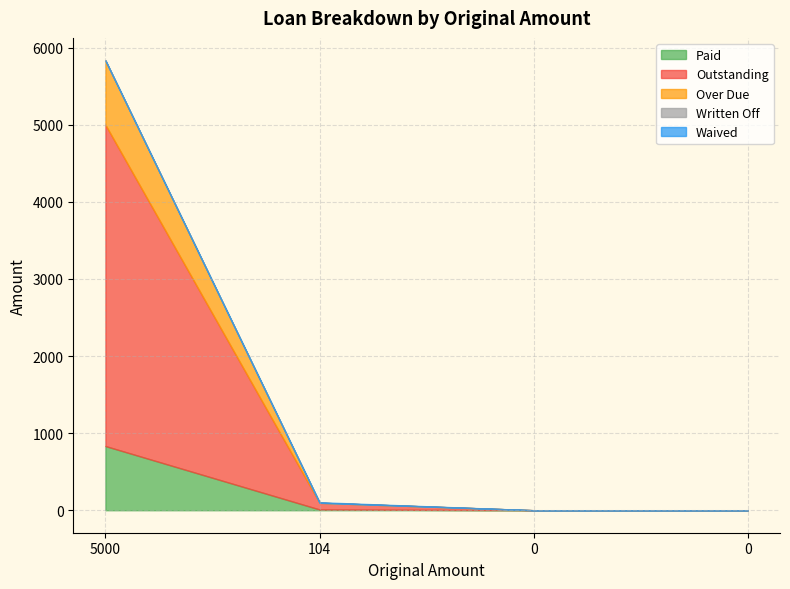

Reading left to right, what are all the values shown in this chart?

Paid: 5000=832.4	104=9.6	0=0.0	0=0.0
Outstanding: 5000=4167.6	104=87.2	0=0.0	0=0.0
Over Due: 5000=834.8	104=0.0	0=0.0	0=0.0
Written Off: 5000=0.0	104=0.0	0=0.0	0=0.0
Waived: 5000=0.0	104=7.2	0=0.0	0=0.0